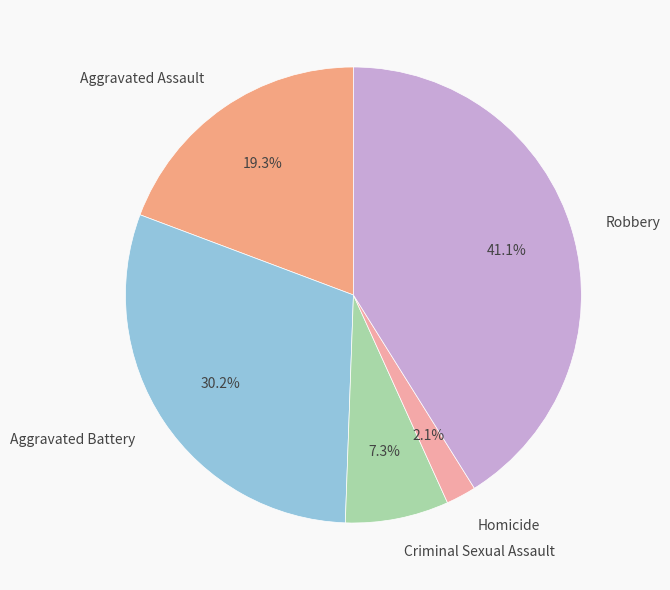

To the nearest percent, what is the difference between the Homicide and Criminal Sexual Assault slice percentages?

5%